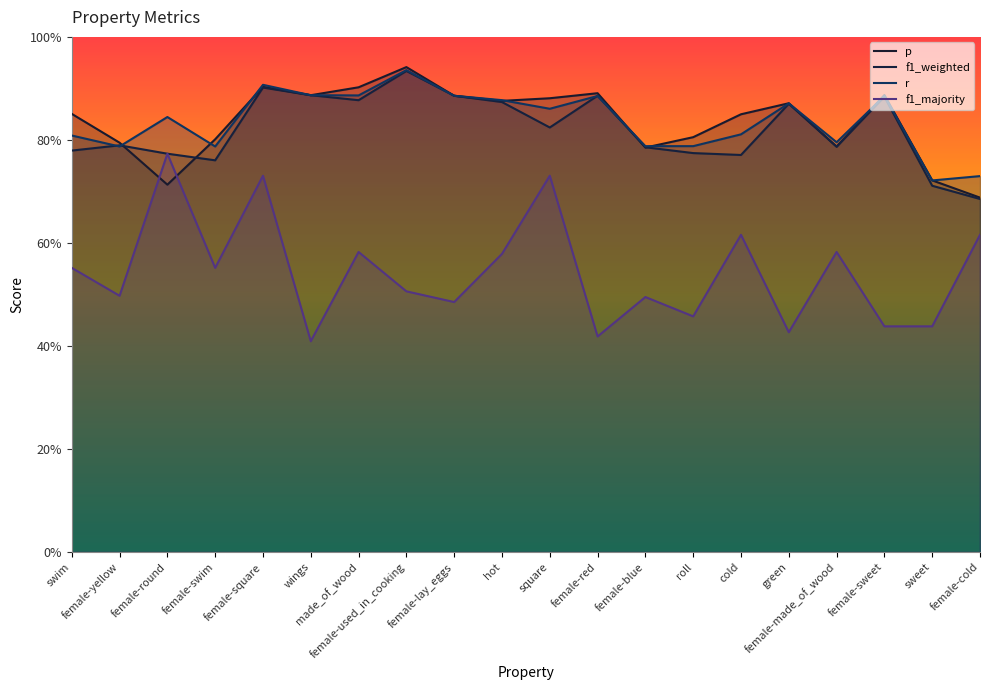

List the labels in order of f1_majority value, largest first.

female-round, female-square, square, cold, female-cold, made_of_wood, female-made_of_wood, hot, swim, female-swim, female-used_in_cooking, female-yellow, female-blue, female-lay_eggs, roll, female-sweet, sweet, green, female-red, wings